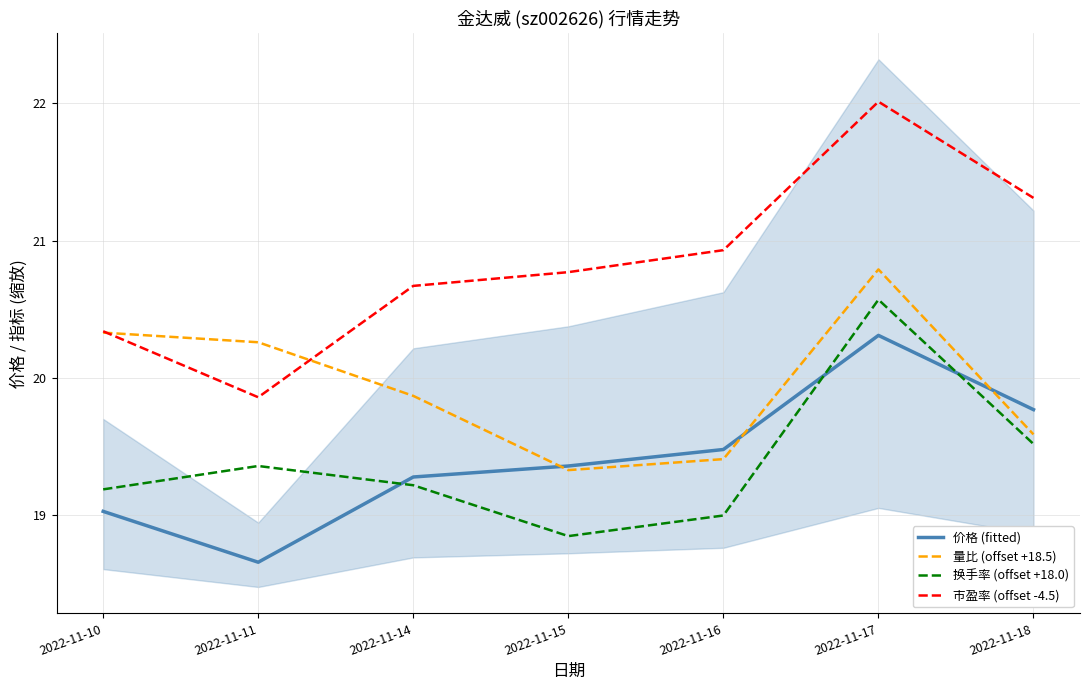

Rank the categories by 价格 (fitted) value from highest to lowest.

2022-11-17, 2022-11-18, 2022-11-16, 2022-11-15, 2022-11-14, 2022-11-10, 2022-11-11